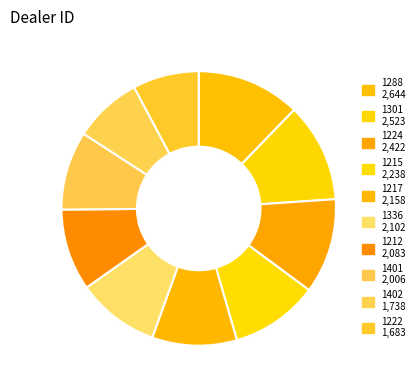

To the nearest percent, what is the difference between the largest and smallest slice percentages?

4%